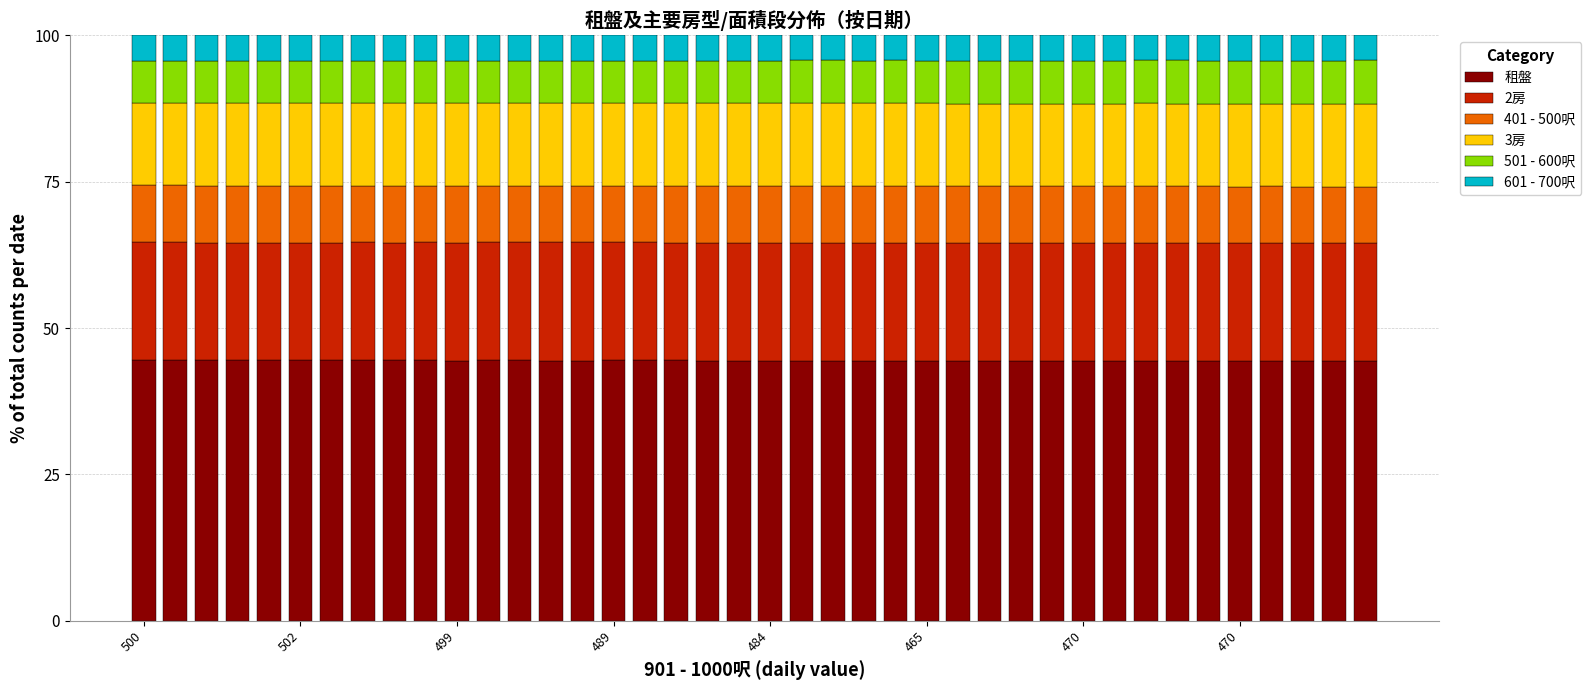

What is the lowest value of the 租盤 series?

44.3